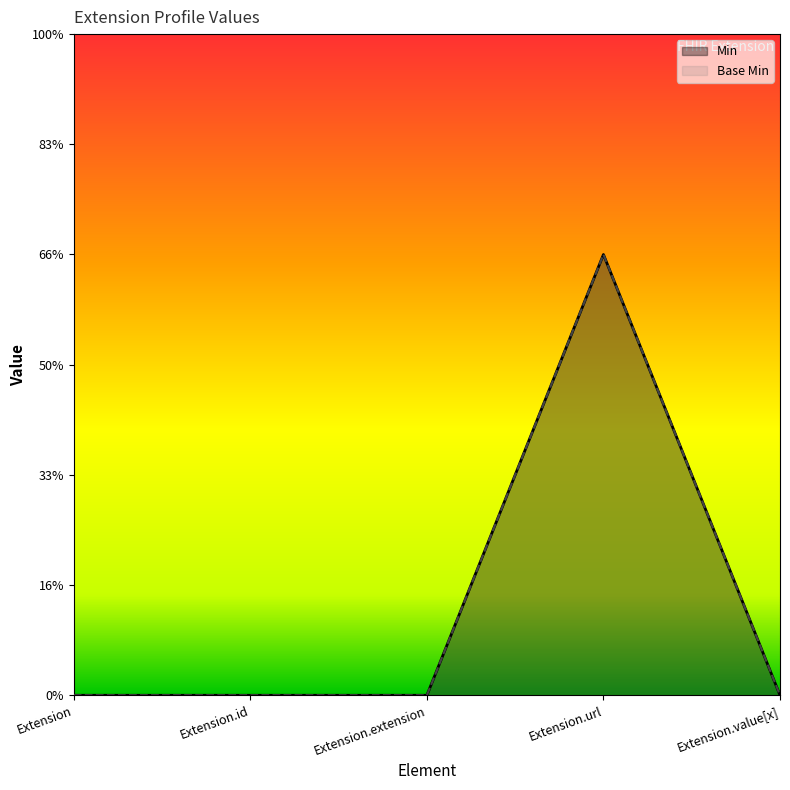

What is the label of the 1st point from the left?

Extension